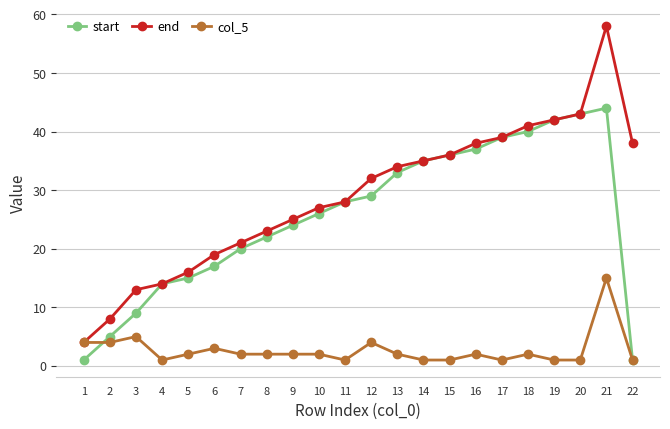

What is the value of the end point at the 3rd from the left?

13